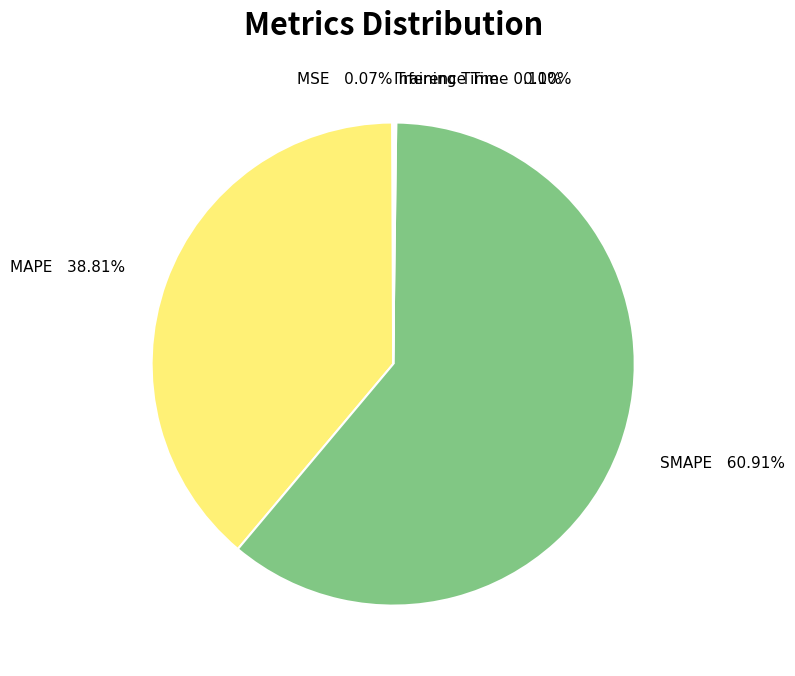

Which category accounts for the majority?

SMAPE